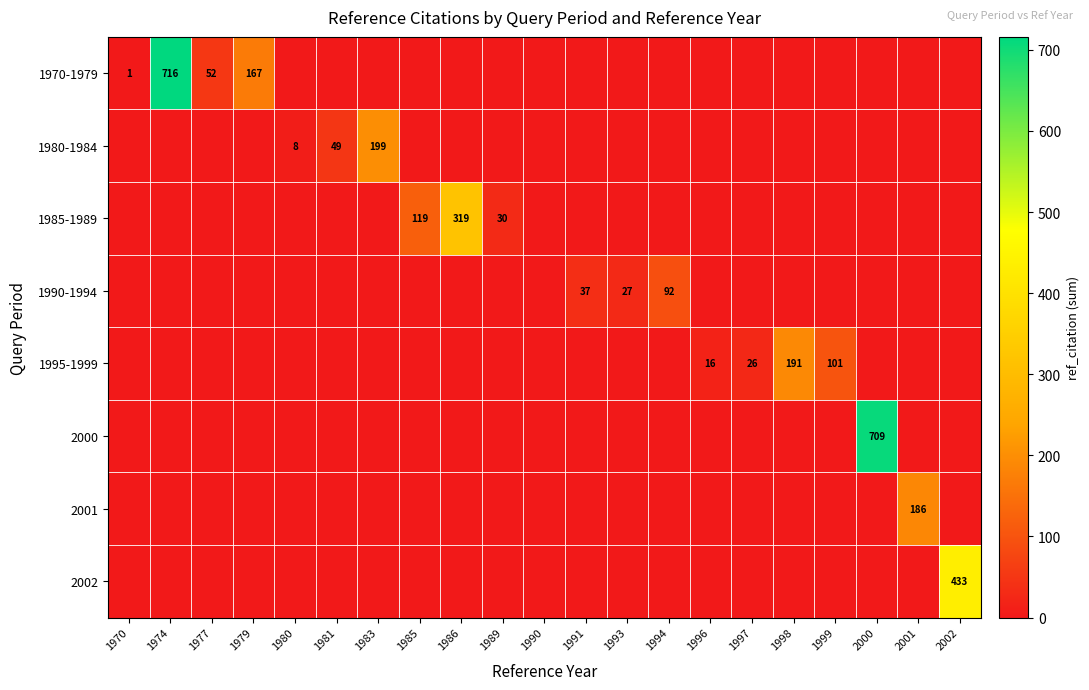

Between 1999 and 1991, which is larger?

1999